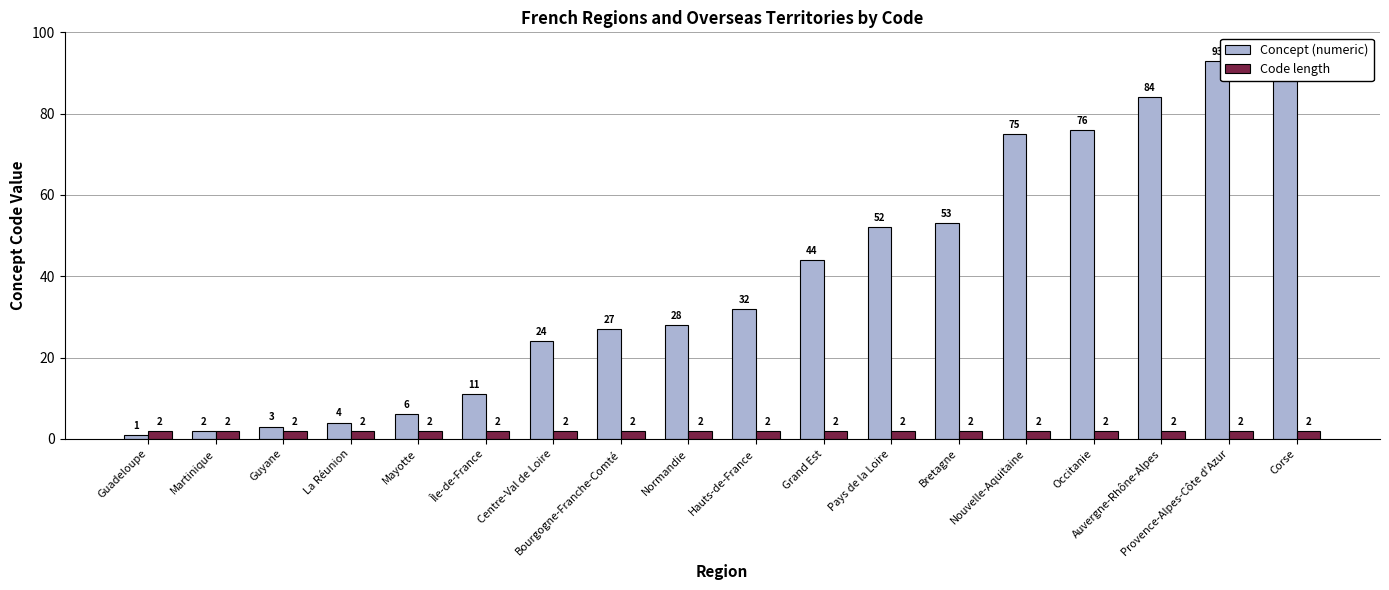

What is the minimum value shown in the chart?

1